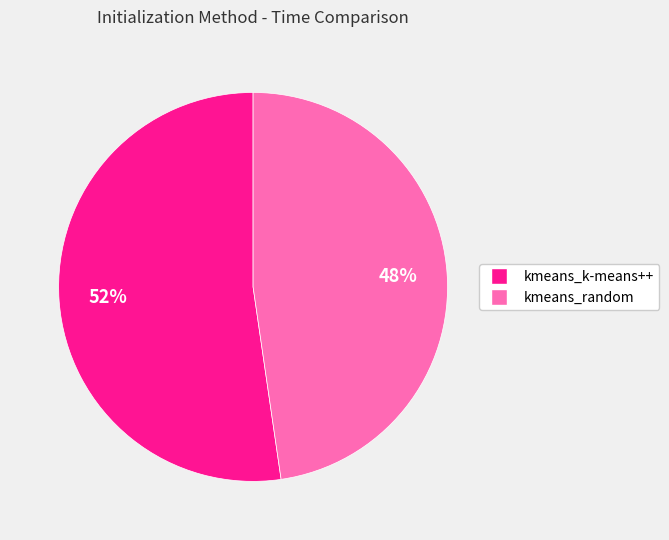

Count the number of slices in the pie.

2